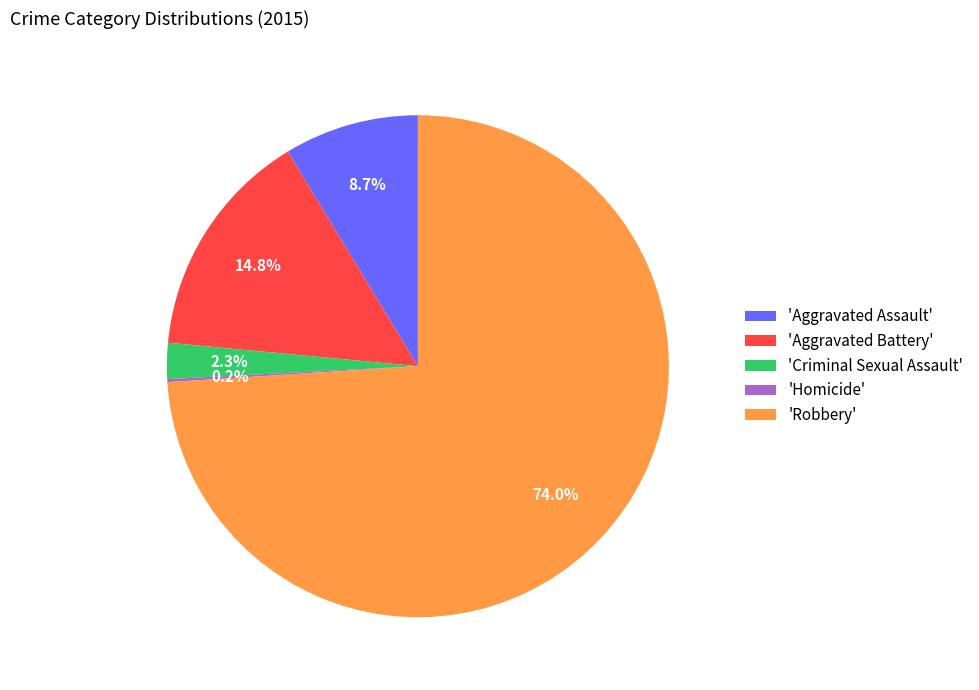

Which slice is the largest?

'Robbery'